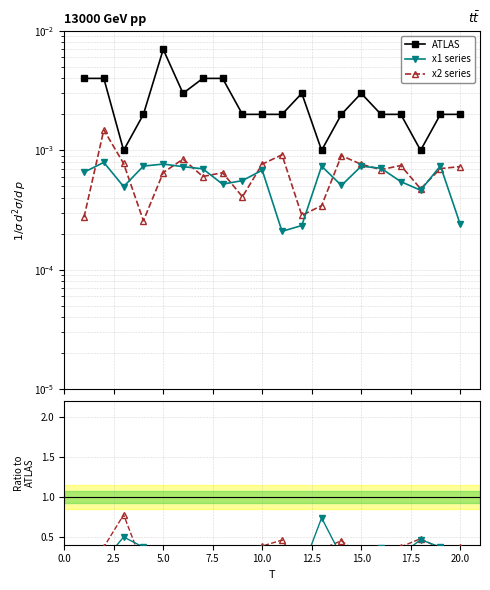

Reading right to left, list all the values displayed in this chart.

ATLAS: 0.0	0.0	0.0	0.0	0.0	0.0	0.0	0.0	0.0	0.0	0.0	0.0	0.0	0.0	0.0	0.0	0.0	0.0	0.0	0.0
x1 series: 0.0	0.0	0.0	0.0	0.0	0.0	0.0	0.0	0.0	0.0	0.0	0.0	0.0	0.0	0.0	0.0	0.0	0.0	0.0	0.0
x2 series: 0.0	0.0	0.0	0.0	0.0	0.0	0.0	0.0	0.0	0.0	0.0	0.0	0.0	0.0	0.0	0.0	0.0	0.0	0.0	0.0
x1 / ATLAS: 0.1	0.4	0.5	0.3	0.4	0.2	0.3	0.7	0.1	0.1	0.3	0.3	0.1	0.2	0.2	0.1	0.4	0.5	0.2	0.2
x2 / ATLAS: 0.4	0.4	0.5	0.4	0.3	0.3	0.5	0.3	0.1	0.5	0.4	0.2	0.2	0.2	0.3	0.1	0.1	0.8	0.4	0.1